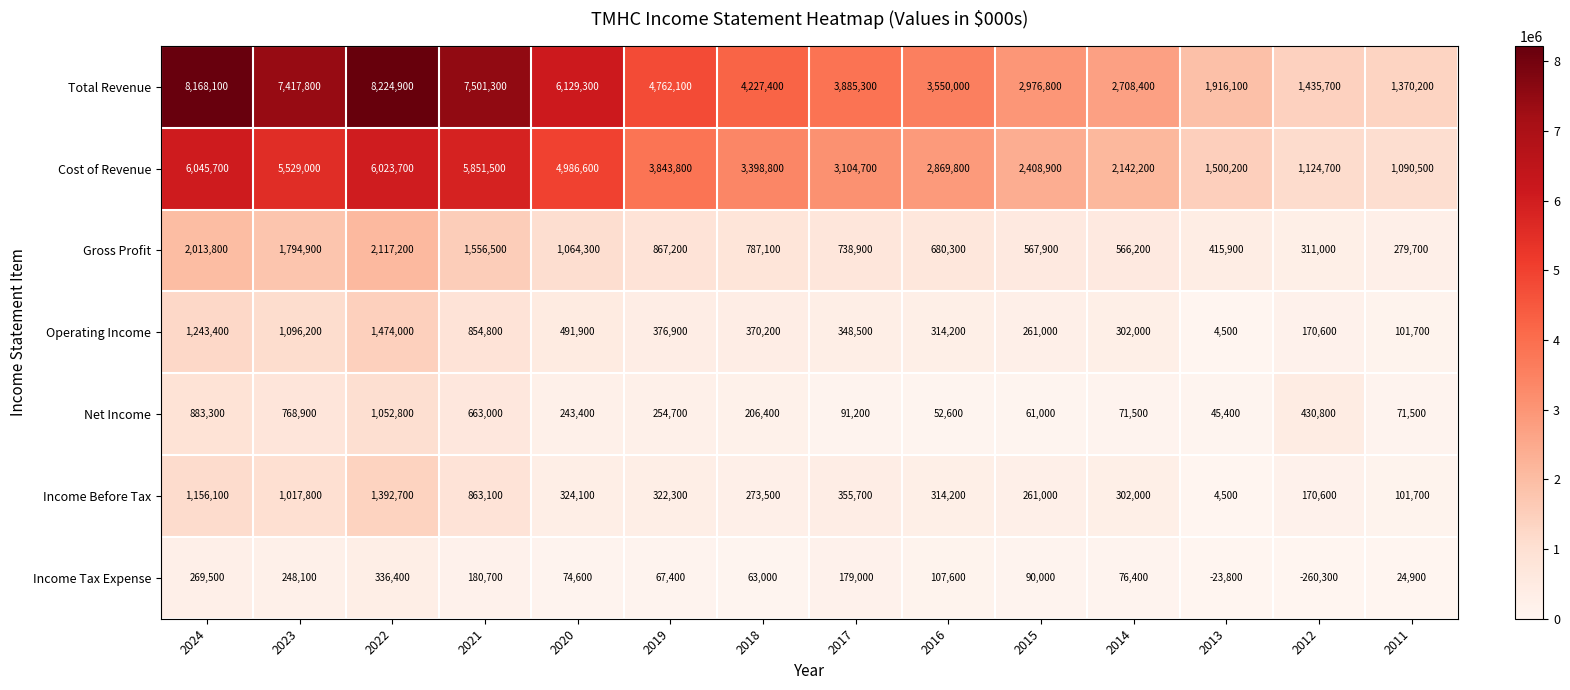

The value of Income Before Tax at 2019 is 322300. True or false?

True